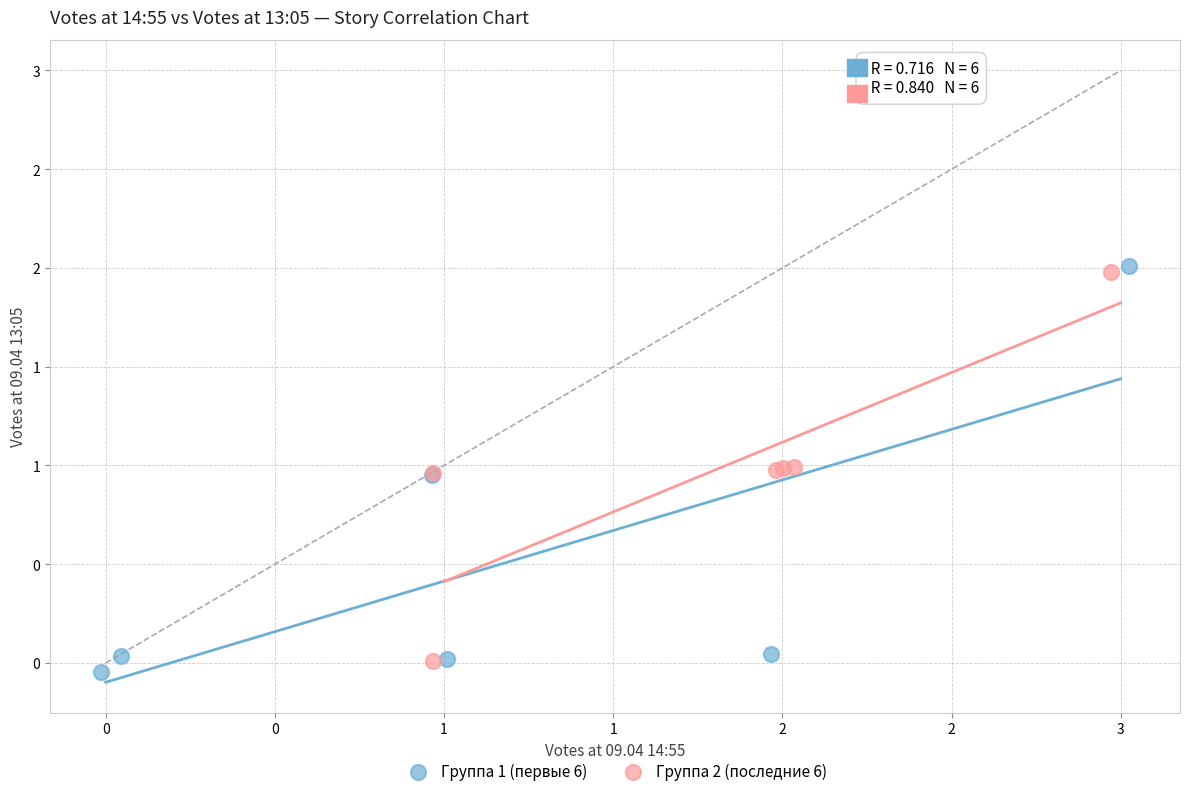

Which series reaches the maximum Y coordinate?

Группа 1 (первые 6)